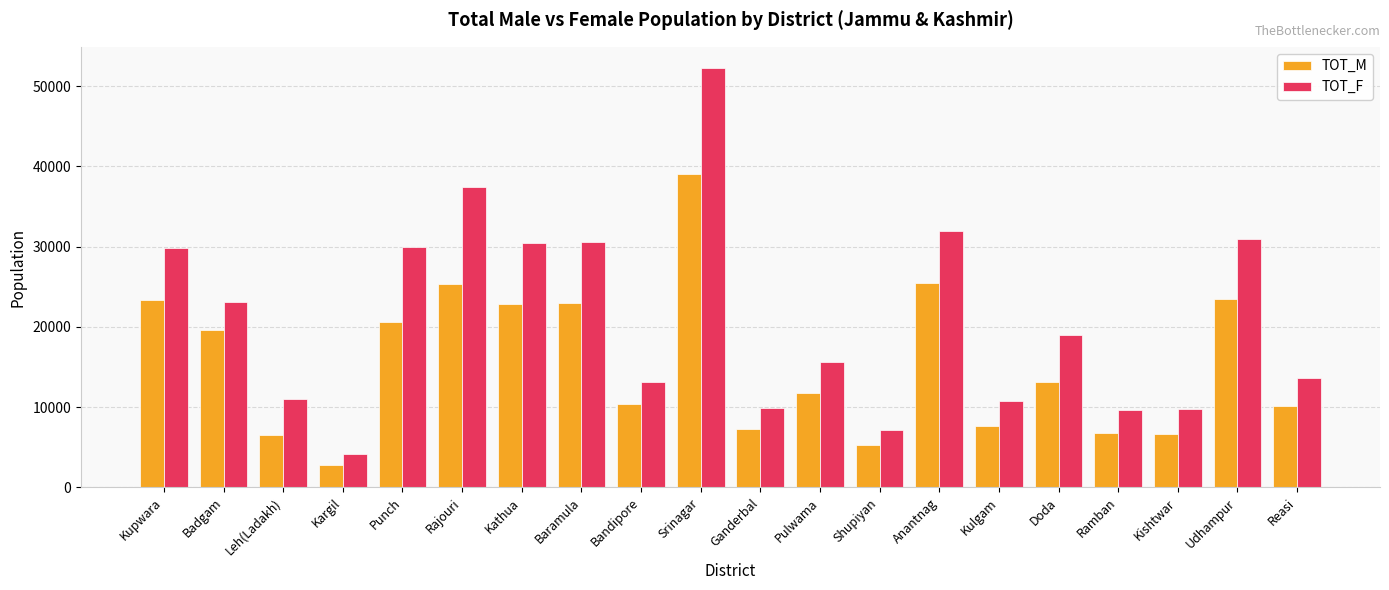

Between Srinagar and Ramban, which series saw the biggest shift?

TOT_F